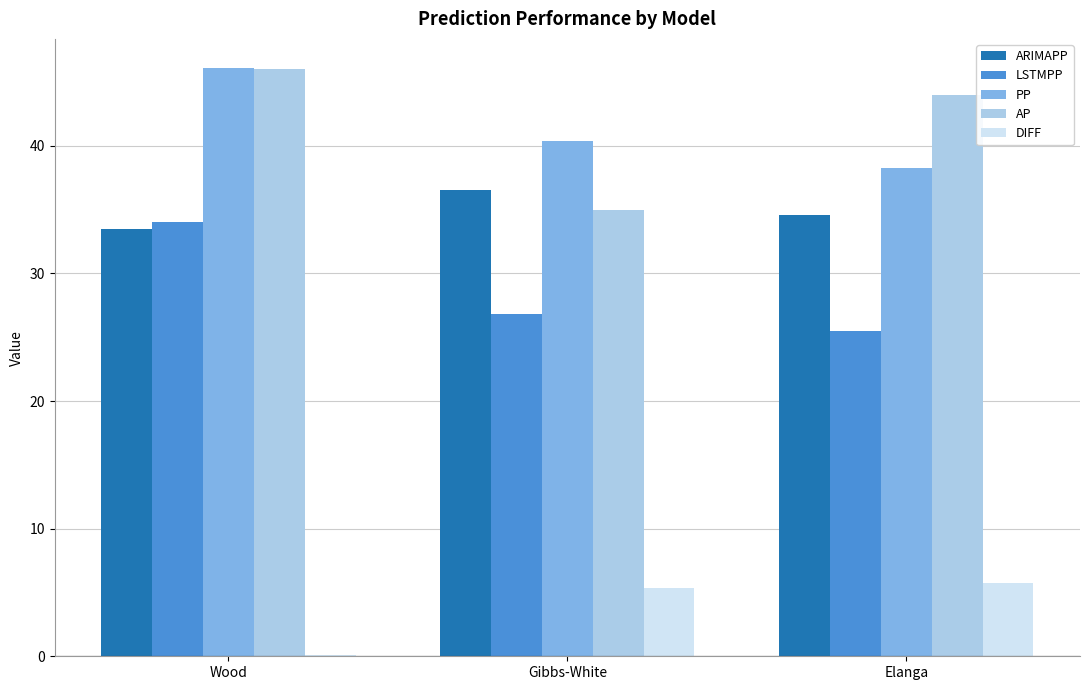

At which category is the sum across all series the highest?

Wood